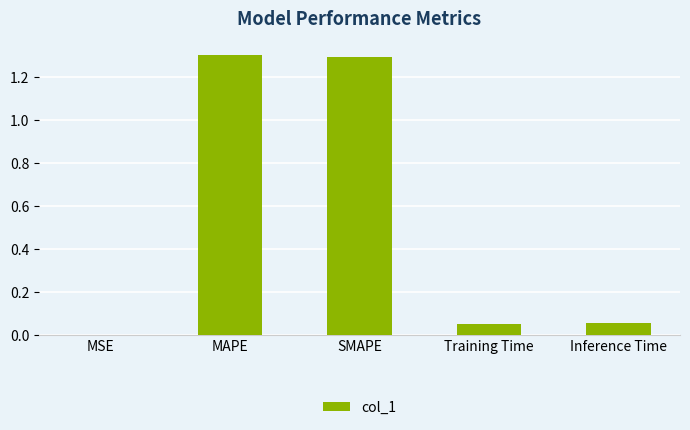

What is the sum of all values?

2.7